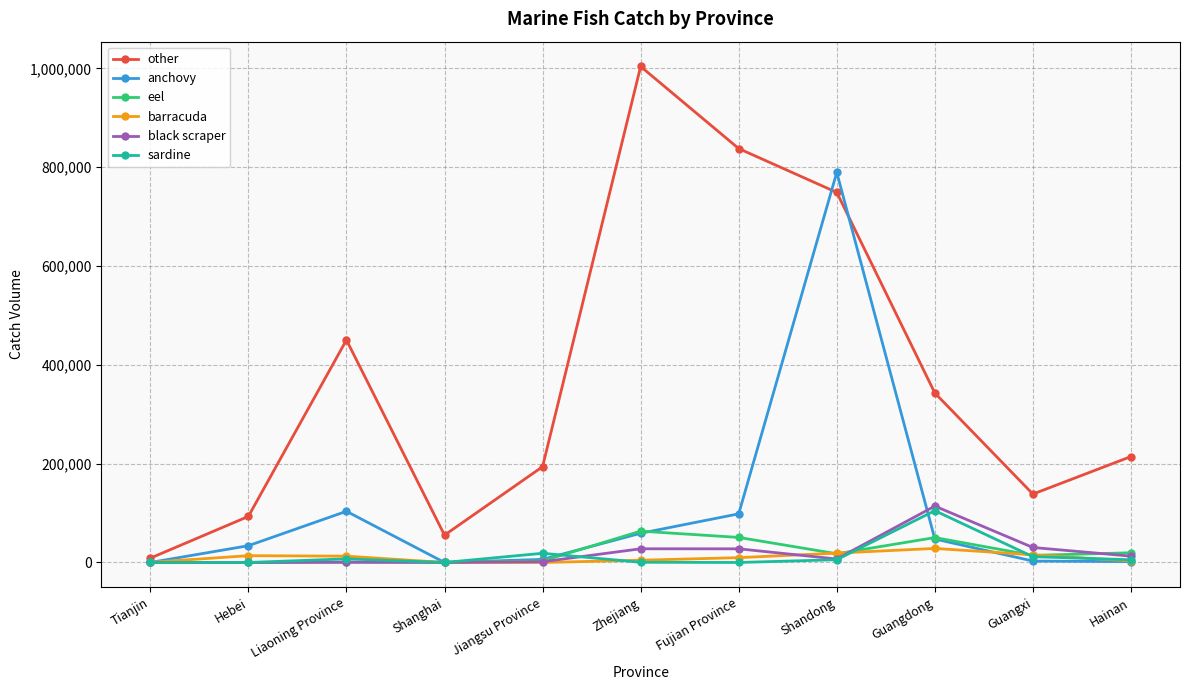

What position from the left is Fujian Province?

7